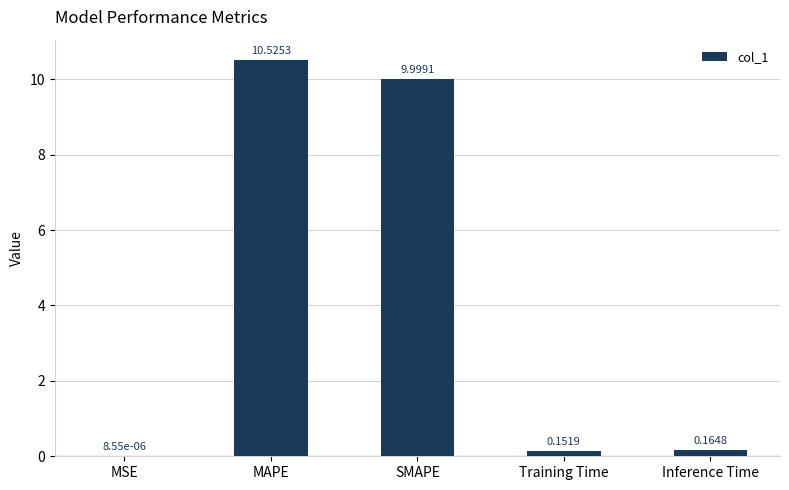

Between SMAPE and MAPE, which is larger?

MAPE